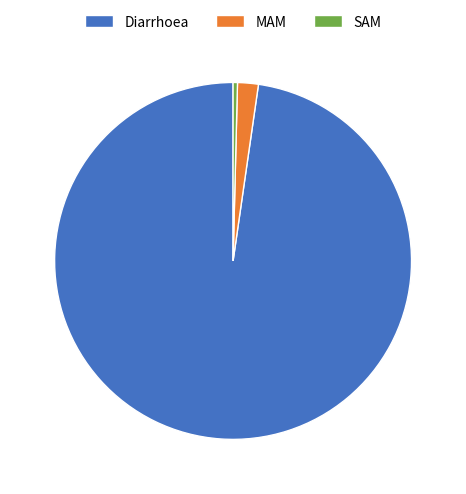

Does Diarrhoea represent more than half of the total?

Yes